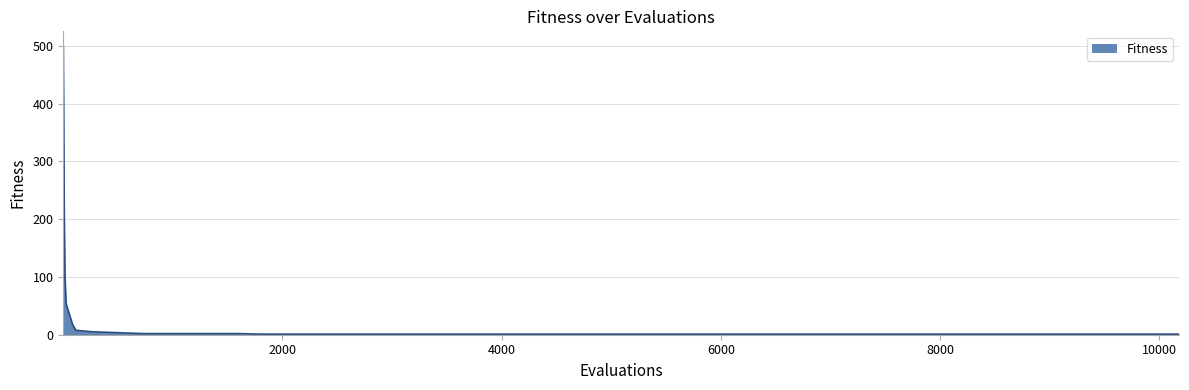

What is the maximum value shown in the chart?

499.9